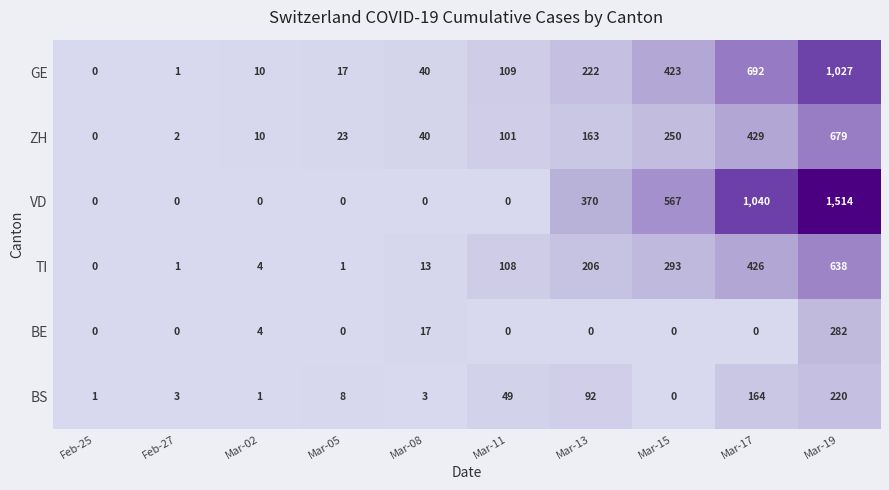

The GE series shows 423 at Mar-15. True or false?

True